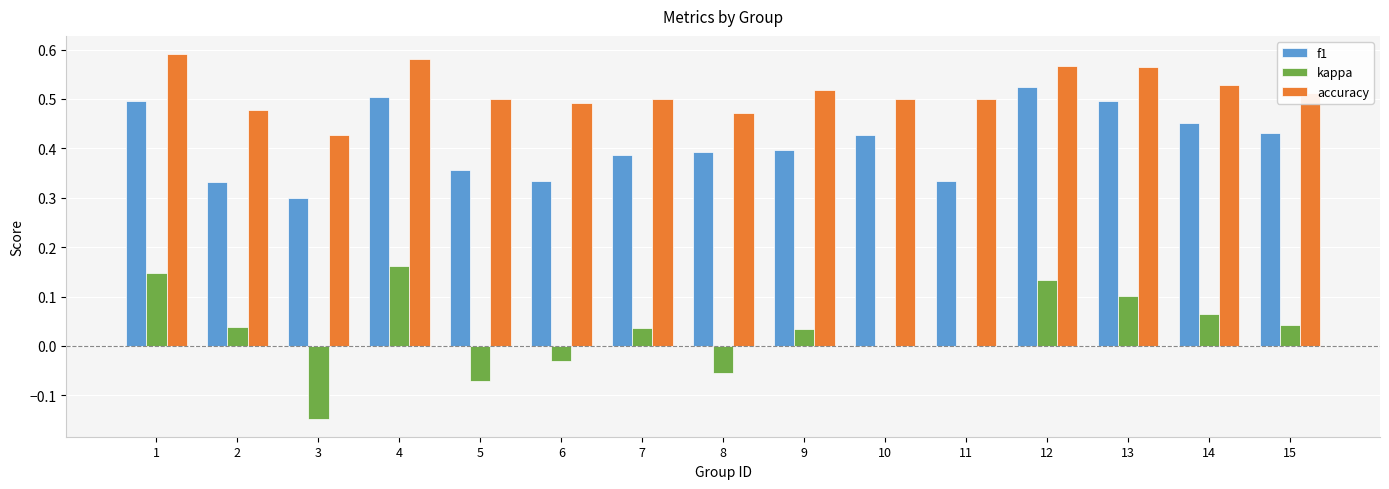

What is the total value across all series at 4?

1.2